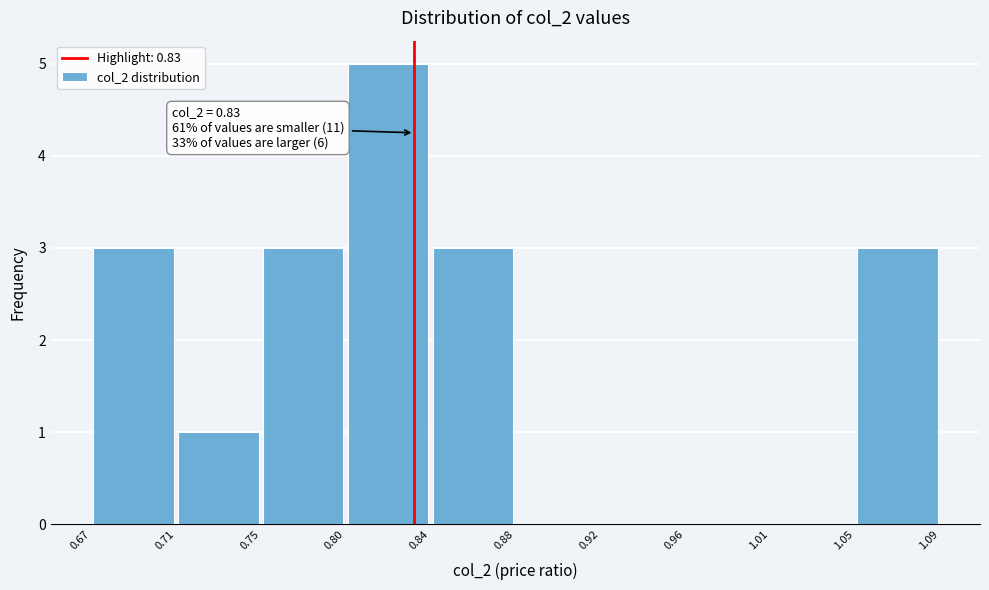

Which range on the x-axis has the tallest bar?

0.80 to 0.84